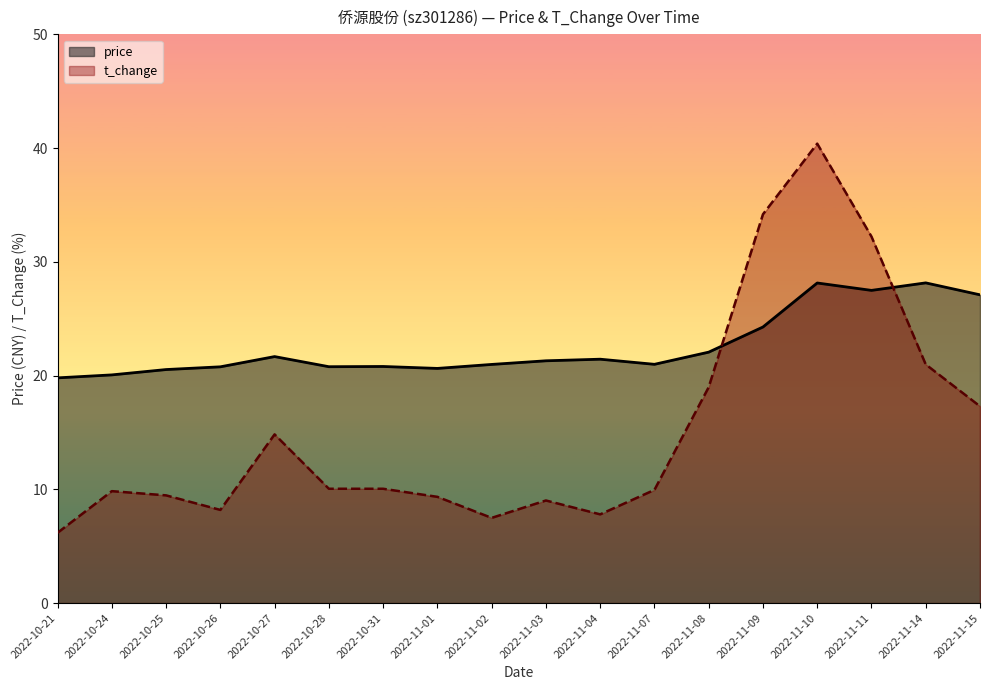

At which category is the sum across all series the highest?

2022-11-10